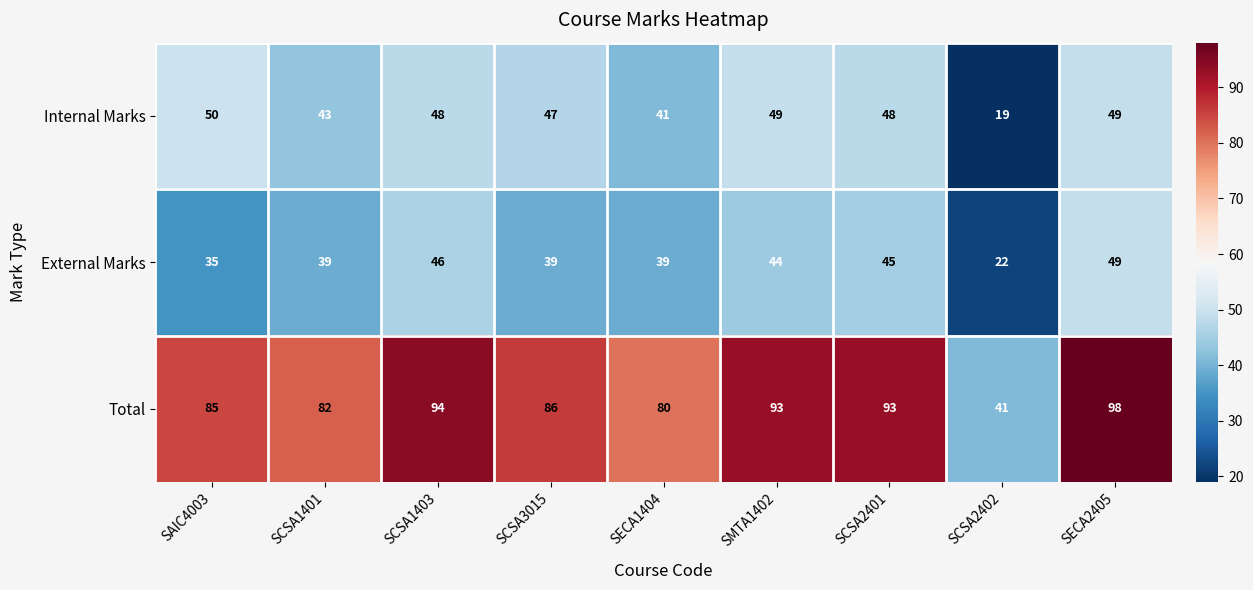

What value does the Total series have at SCSA2401, to the nearest 5?

95